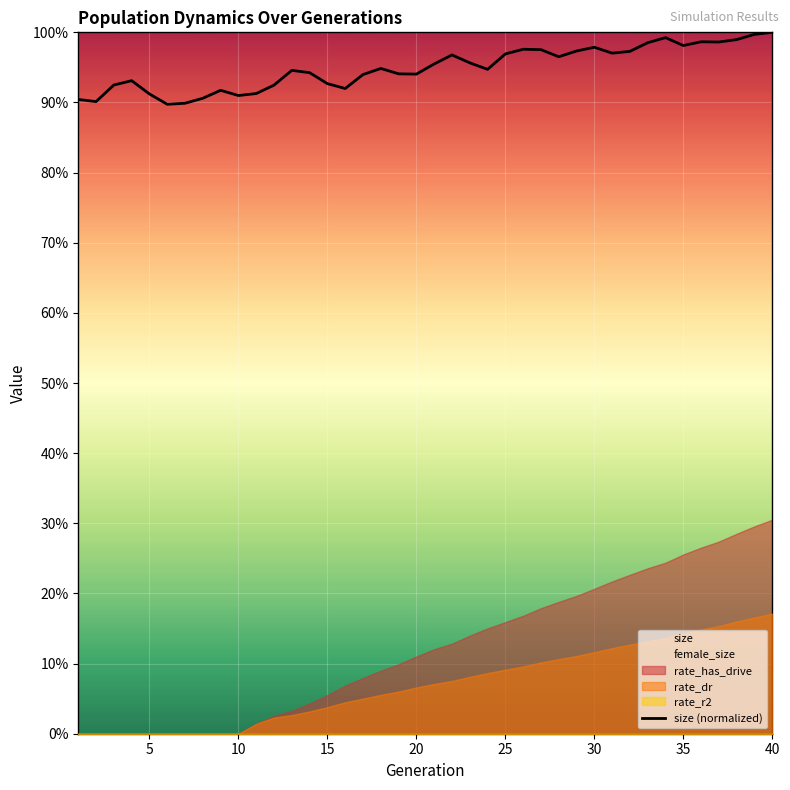

What is the average value?

0.9